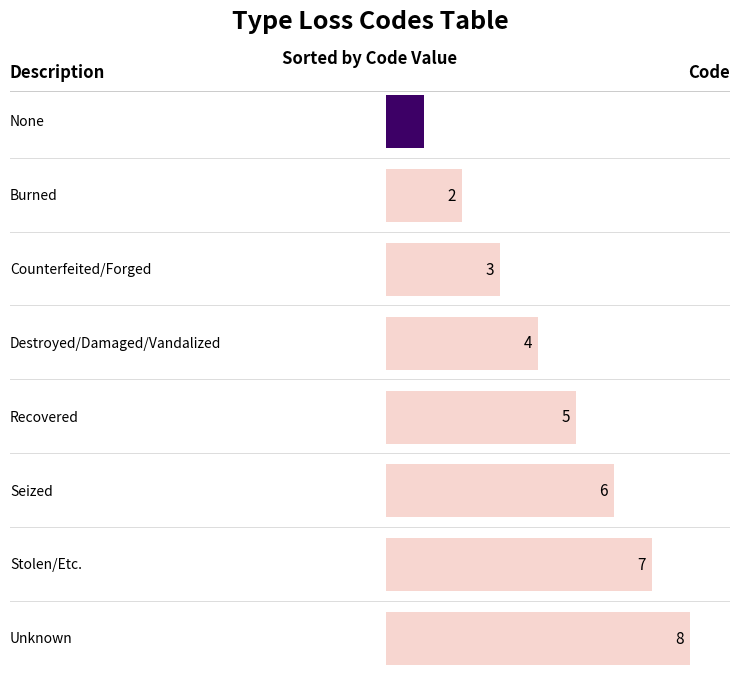

What is the change in value from Seized to Unknown?

+2